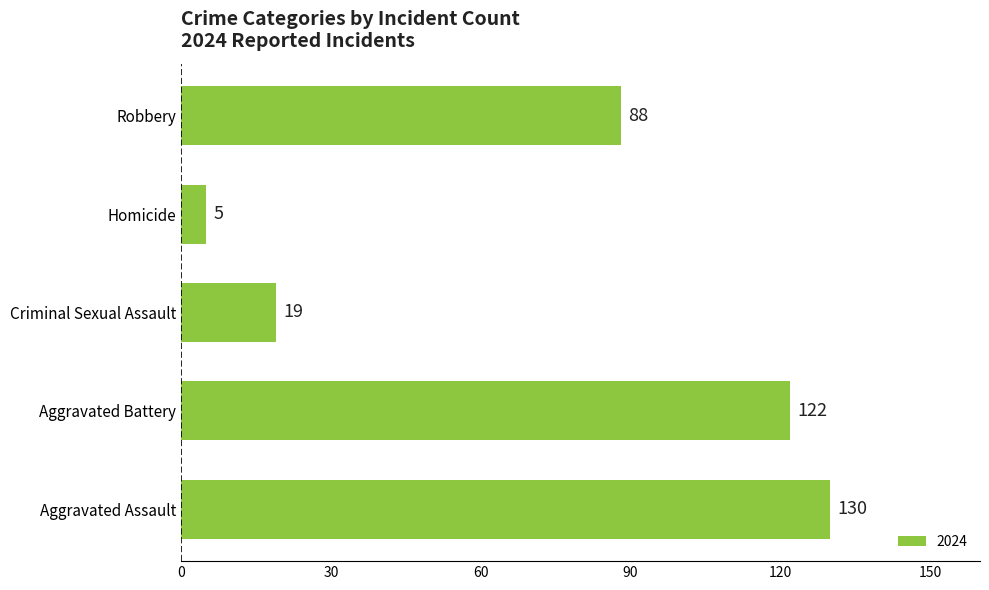

The value at Aggravated Battery is 43. True or false?

False